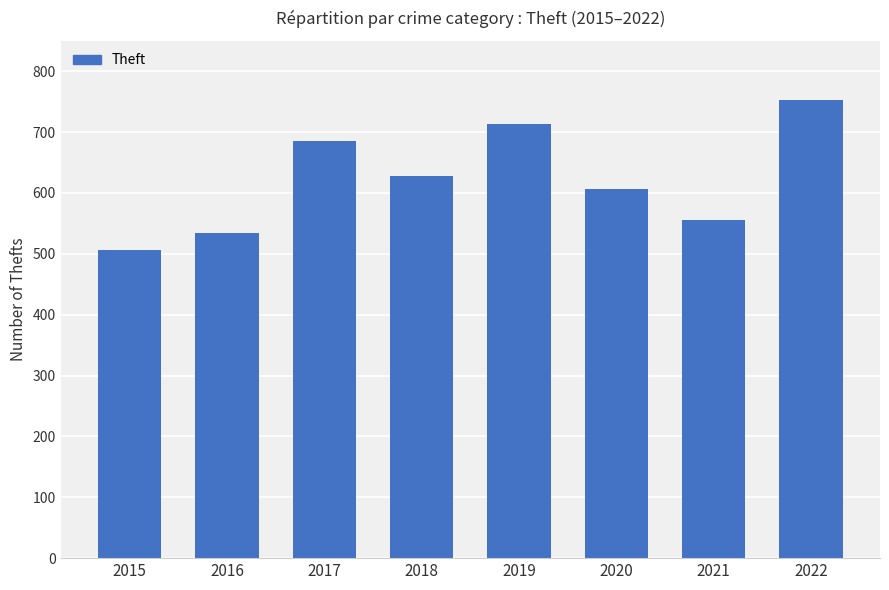

Are the bars grouped side by side (vs. stacked)?

No